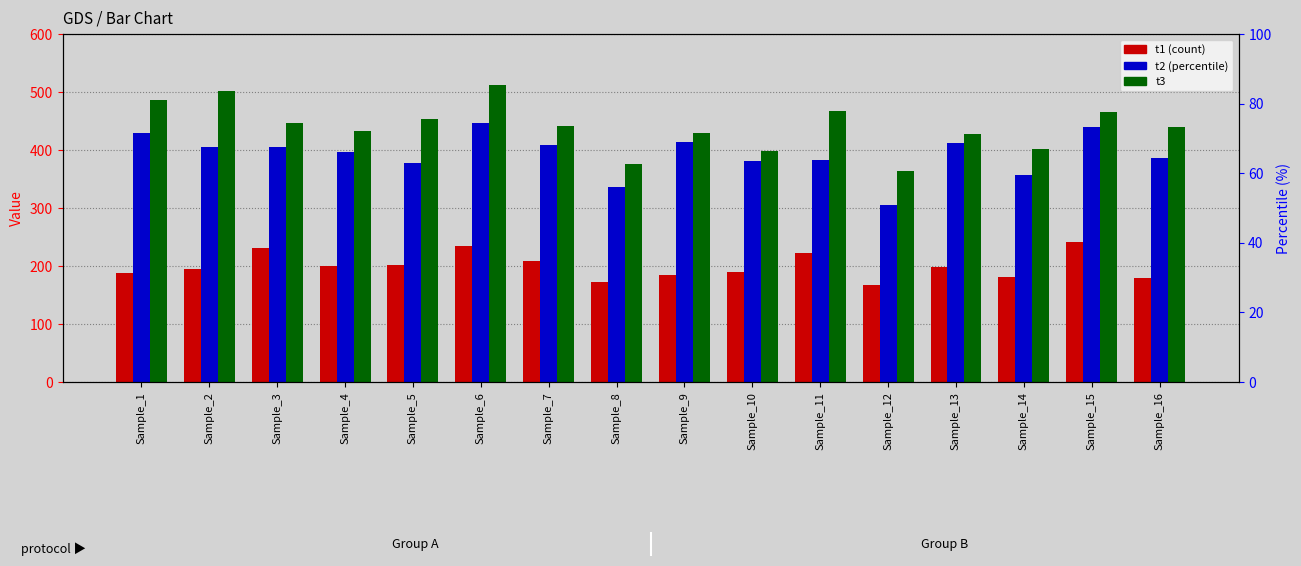

At which label does t2 reach its peak?

Sample_6